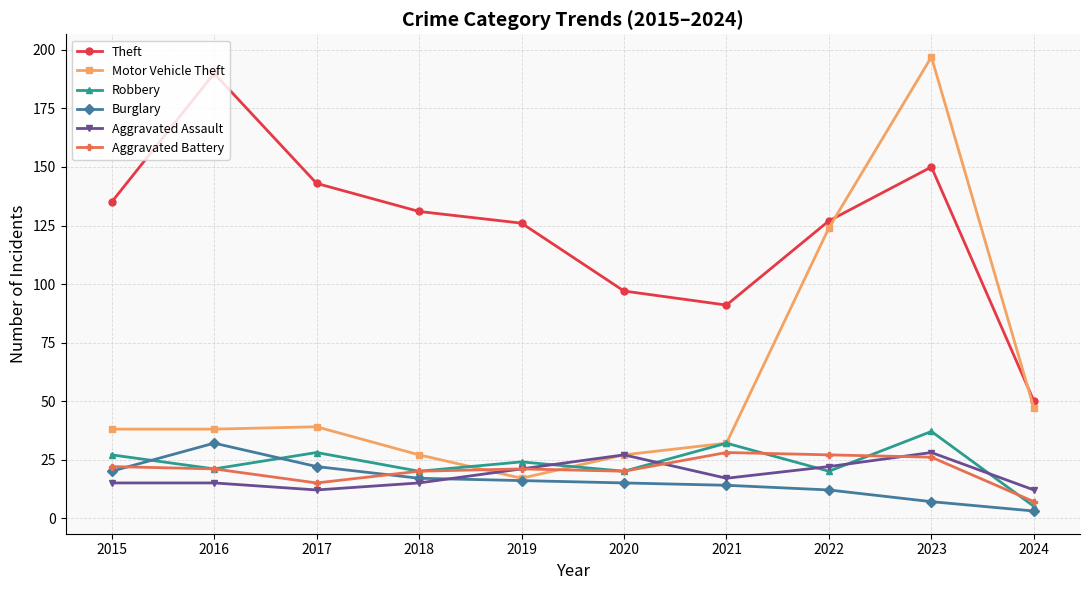

The value of Motor Vehicle Theft at 2017 is 39. True or false?

True